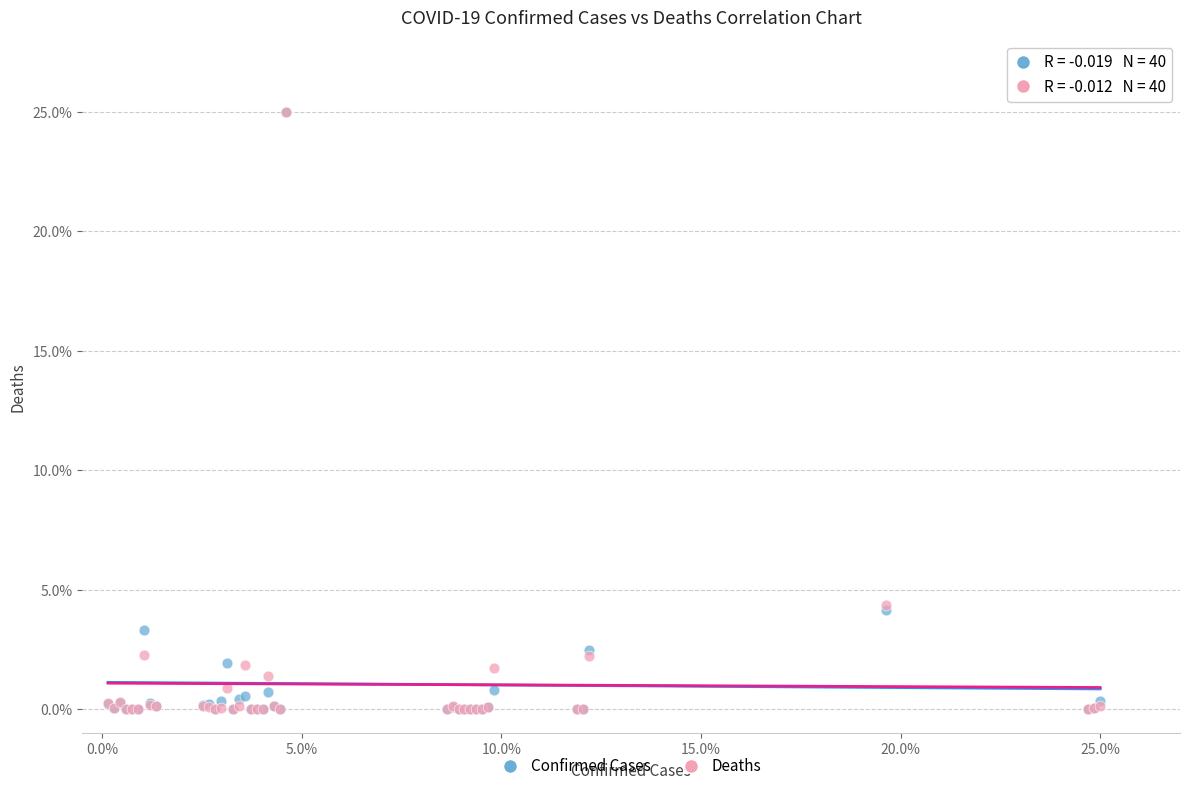

What are all the series names shown in the legend?

Confirmed Cases, Deaths